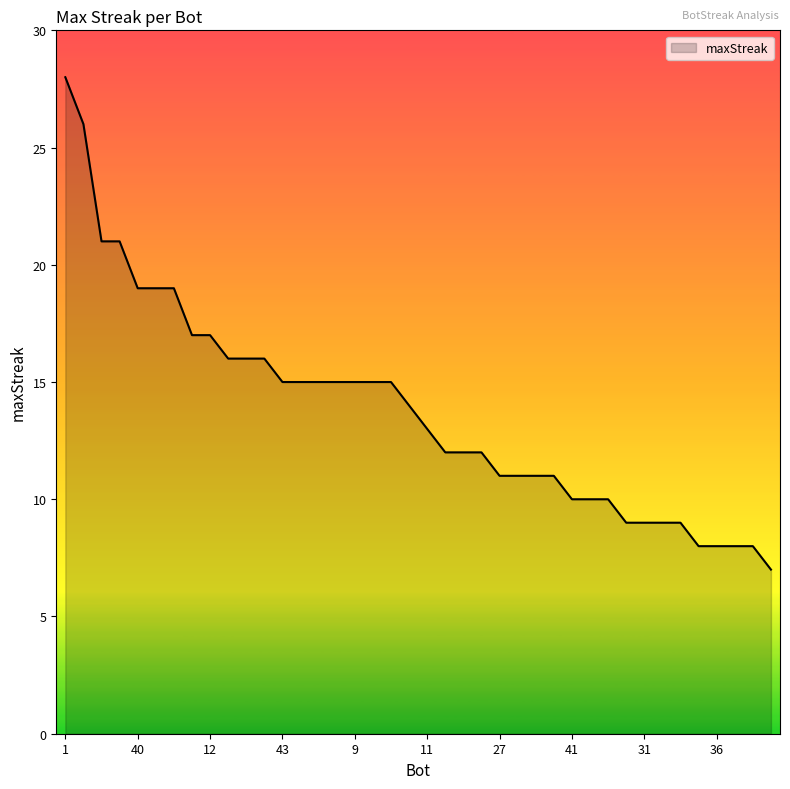

What is the smallest value displayed?

7